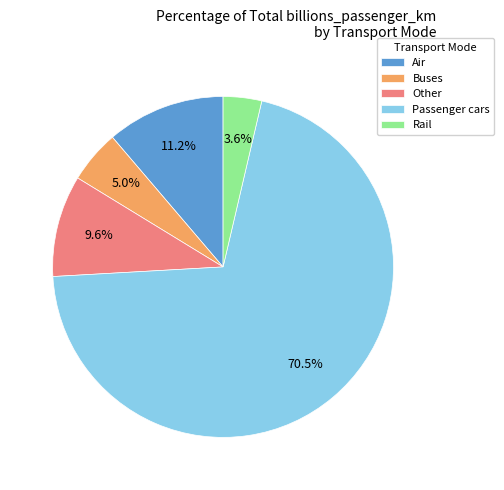

Which category has the smallest portion of the pie?

Rail